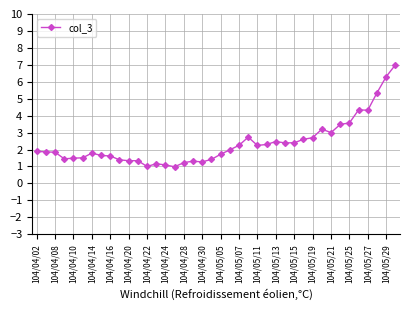

What is the value of the 33rd point from the left?

3.0